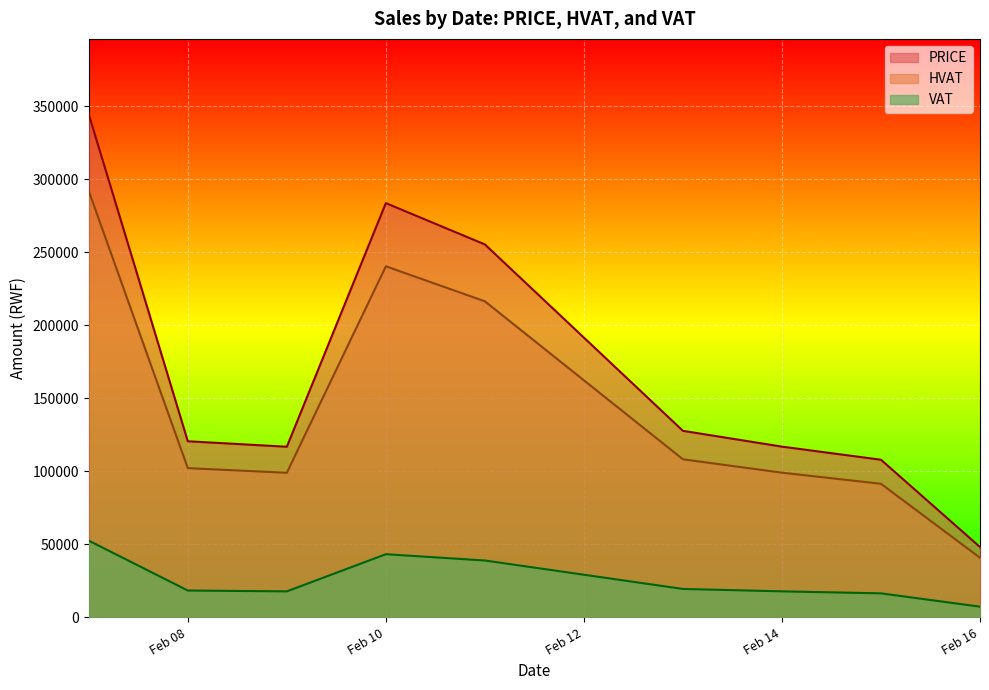

Between 3 and 24, which is larger?

24